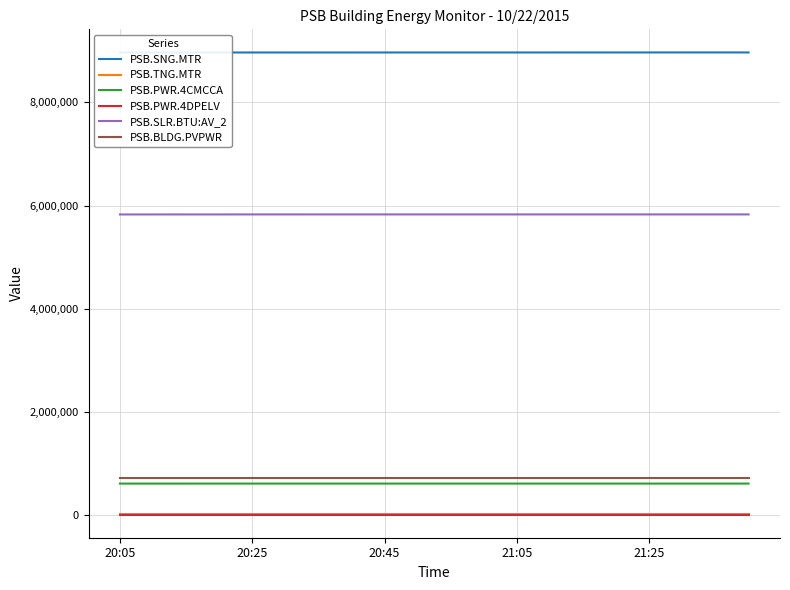

True or false: PSB.PWR.4CMCCA and PSB.TNG.MTR intersect in this chart.

False